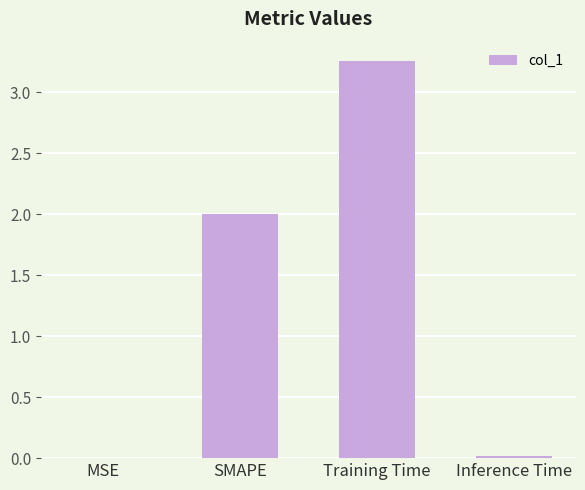

What is the sum of all values?

5.3